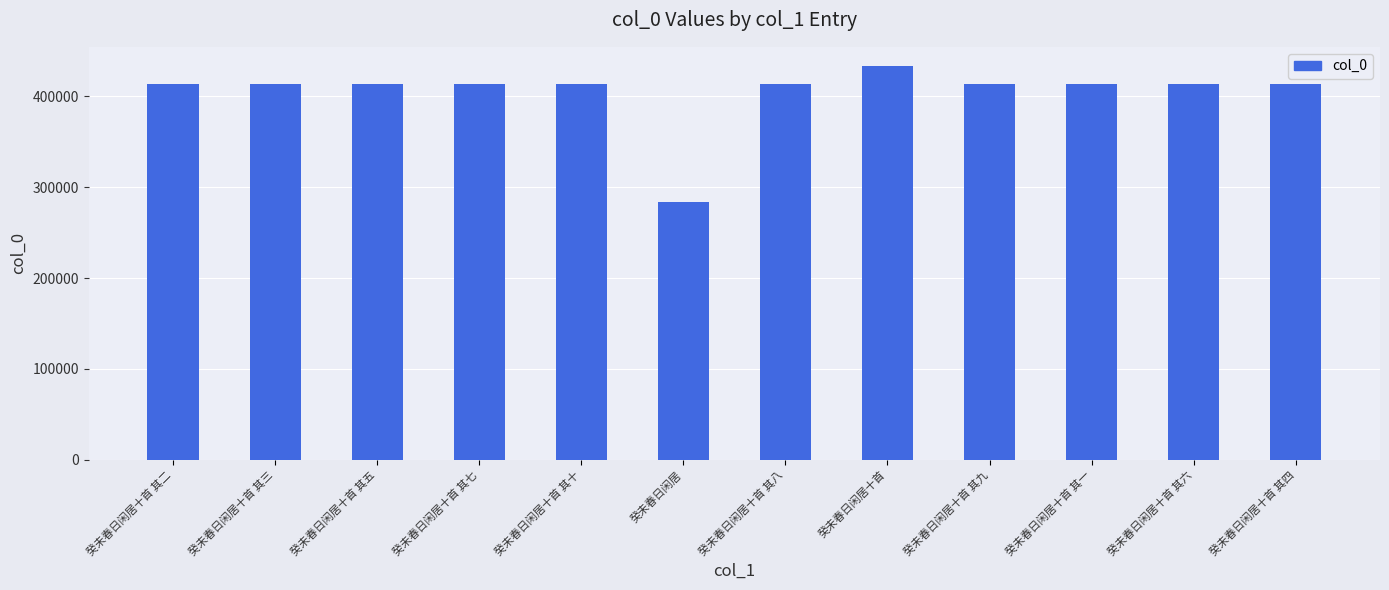

What is the approximate value at 癸未春日闲居十首 其一, to the nearest 100?

413300